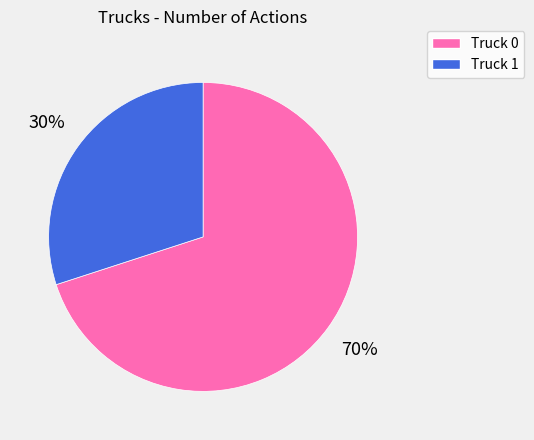

Rank the categories by value from lowest to highest.

Truck 1, Truck 0